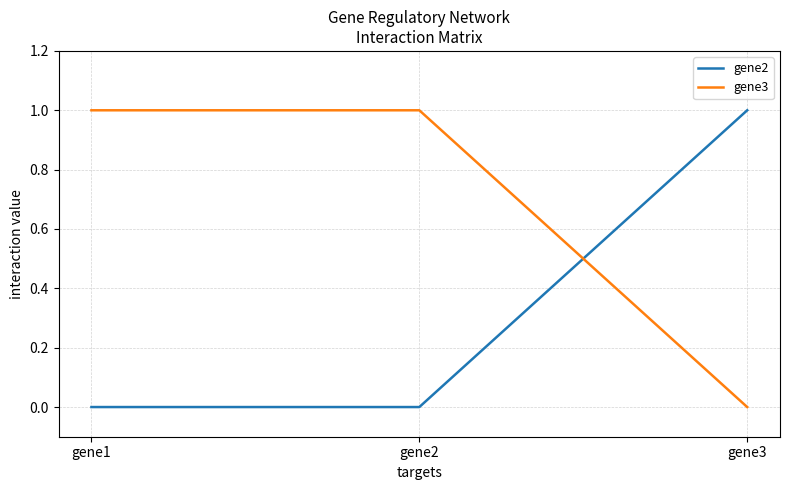

What is the difference between the maximum and minimum values in the gene3 series?

1